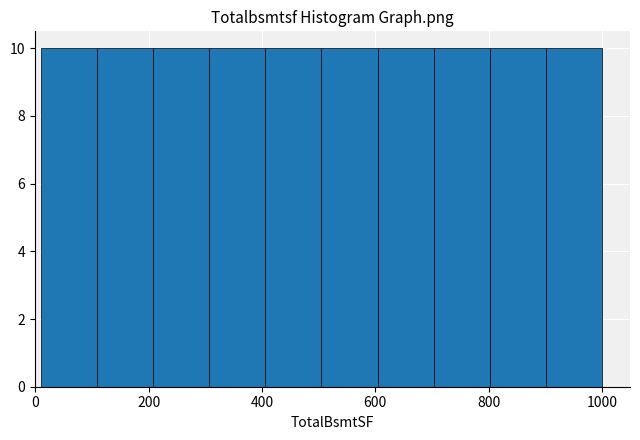

Reading left to right, transcribe this chart: for each bar, give the range it covers on the x-axis and its height. Neither the bar edges nor the heights are printed on the chart, so give them approximately, as read against the axes.

20 to 100: 10
100 to 200: 10
200 to 300: 10
300 to 400: 10
400 to 500: 10
500 to 600: 10
600 to 700: 10
700 to 800: 10
800 to 900: 10
900 to 1000: 10